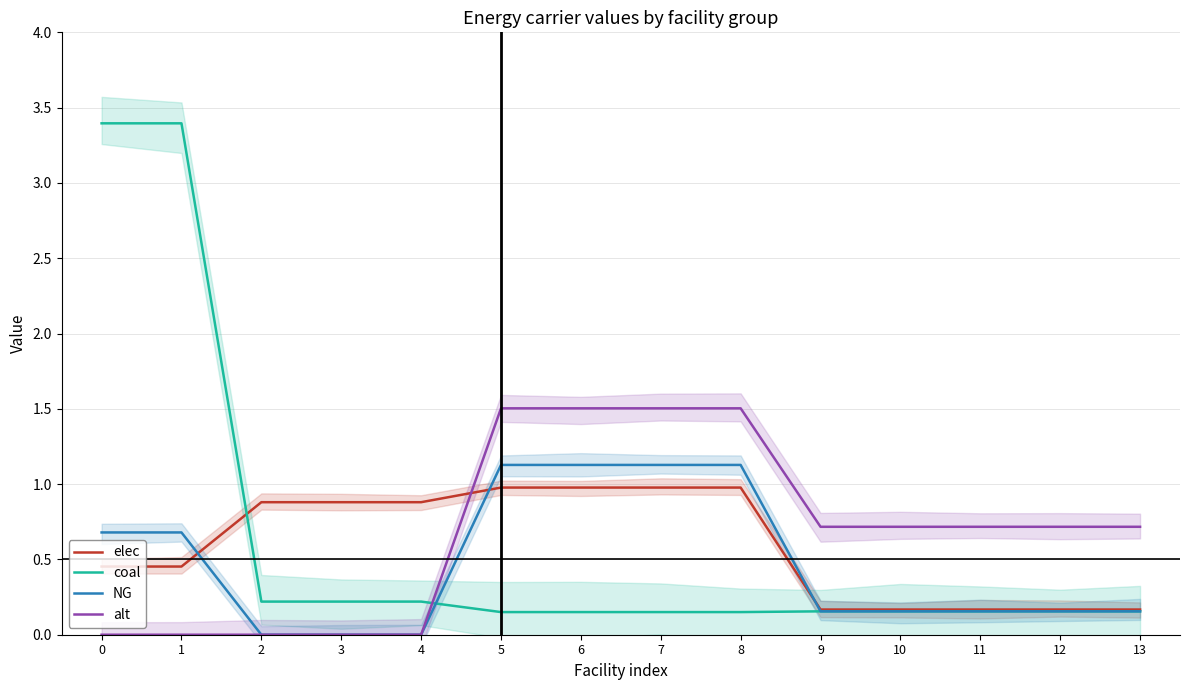

Reading right to left, extract all data points from this chart.

elec: 0.2	0.2	0.2	0.2	0.2	1.0	1.0	1.0	1.0	0.9	0.9	0.9	0.5	0.5
coal: 0.2	0.2	0.2	0.2	0.2	0.2	0.2	0.2	0.2	0.2	0.2	0.2	3.4	3.4
NG: 0.2	0.2	0.2	0.2	0.2	1.1	1.1	1.1	1.1	0.0	0.0	0.0	0.7	0.7
alt: 0.7	0.7	0.7	0.7	0.7	1.5	1.5	1.5	1.5	0.0	0.0	0.0	0.0	0.0